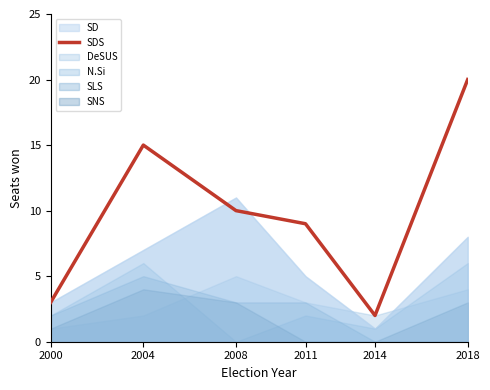

Where is the first local maximum?

2004